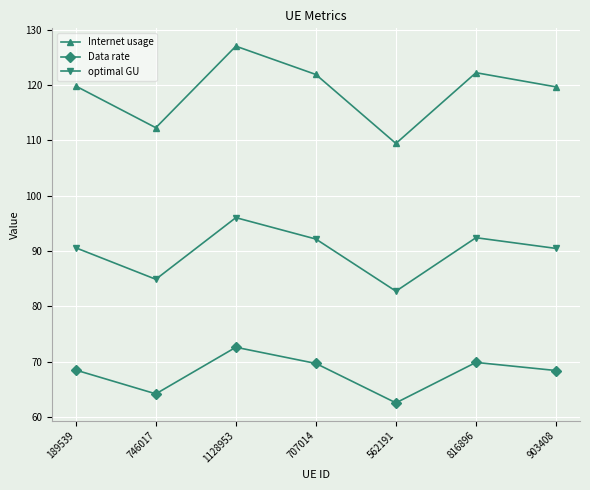

At how many categories does at least one series exceed 98?

7